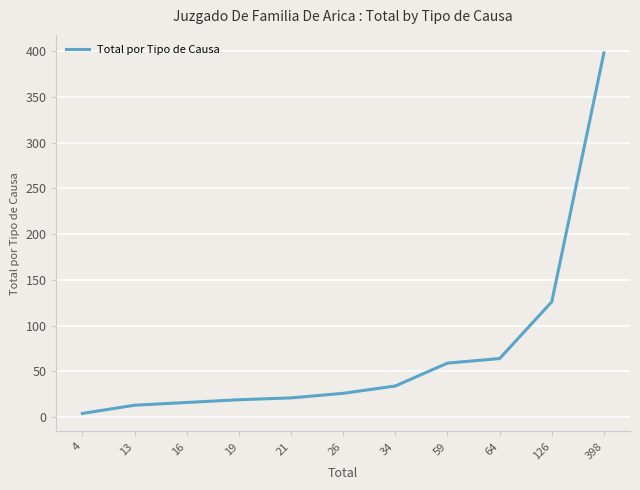

What is the ratio of the value at 34 to the value at 16?

2.1